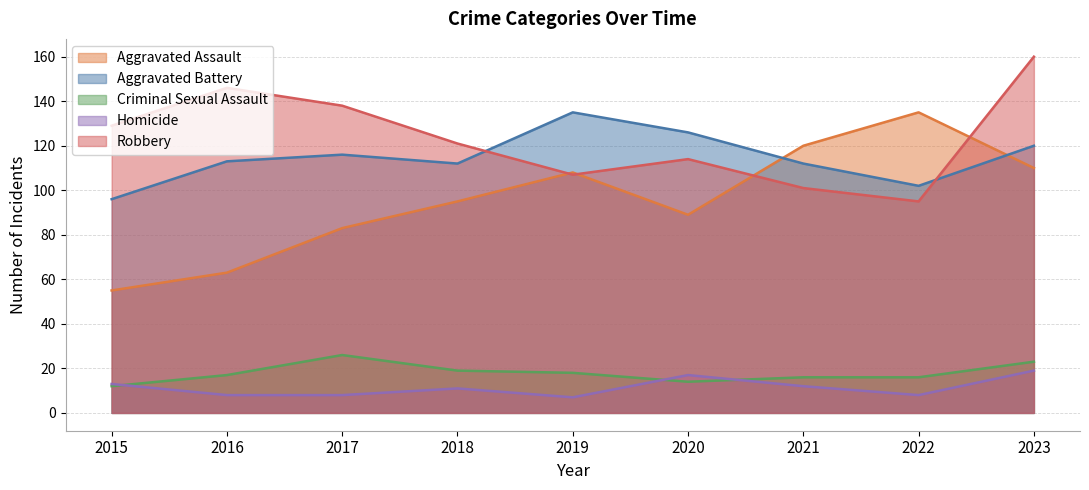

The Aggravated Assault series shows 95 at 2018. True or false?

True